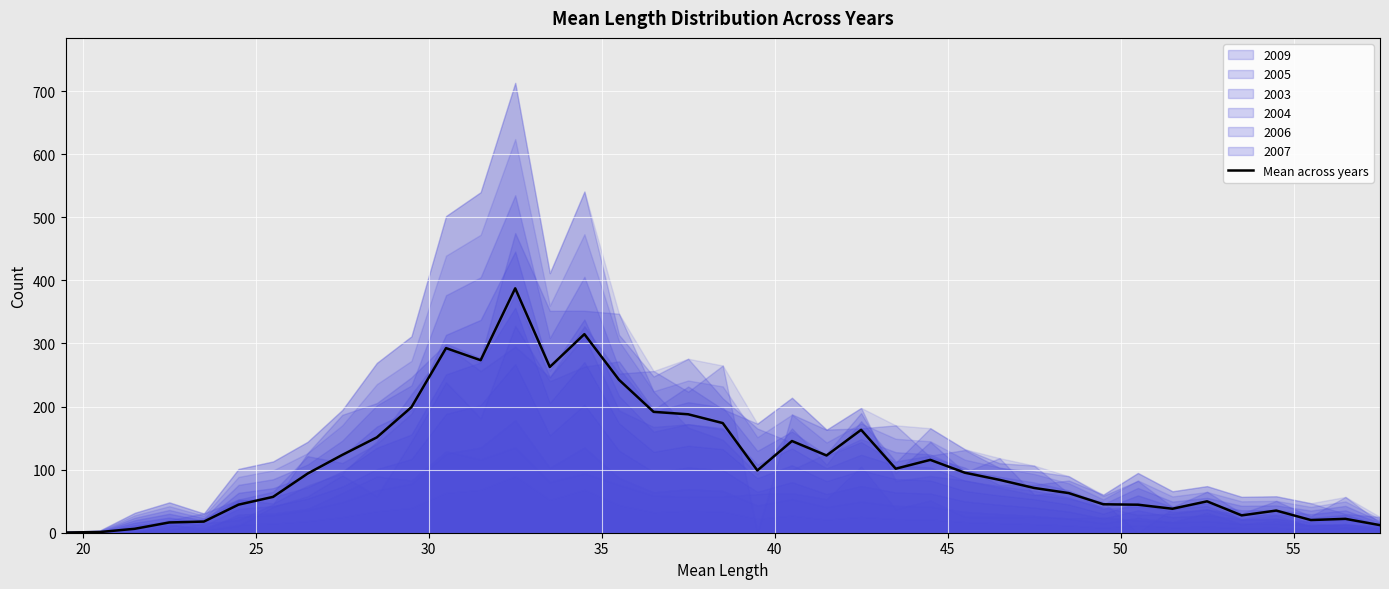

Does the chart display data point markers on the line(s)?

No